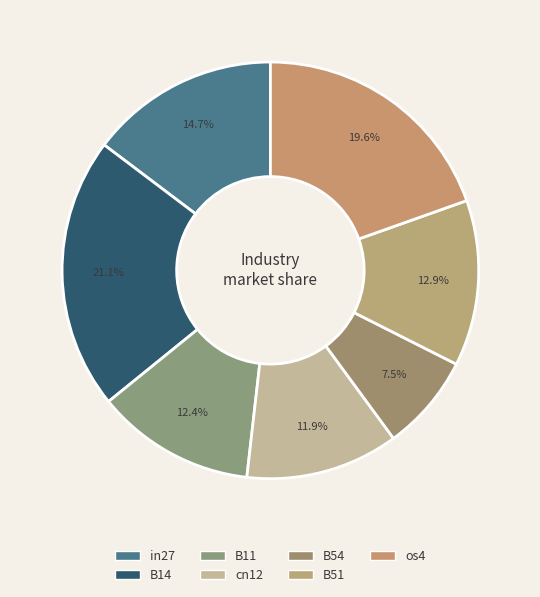

To the nearest percent, what is the combined percentage of B11 and os4?

32%